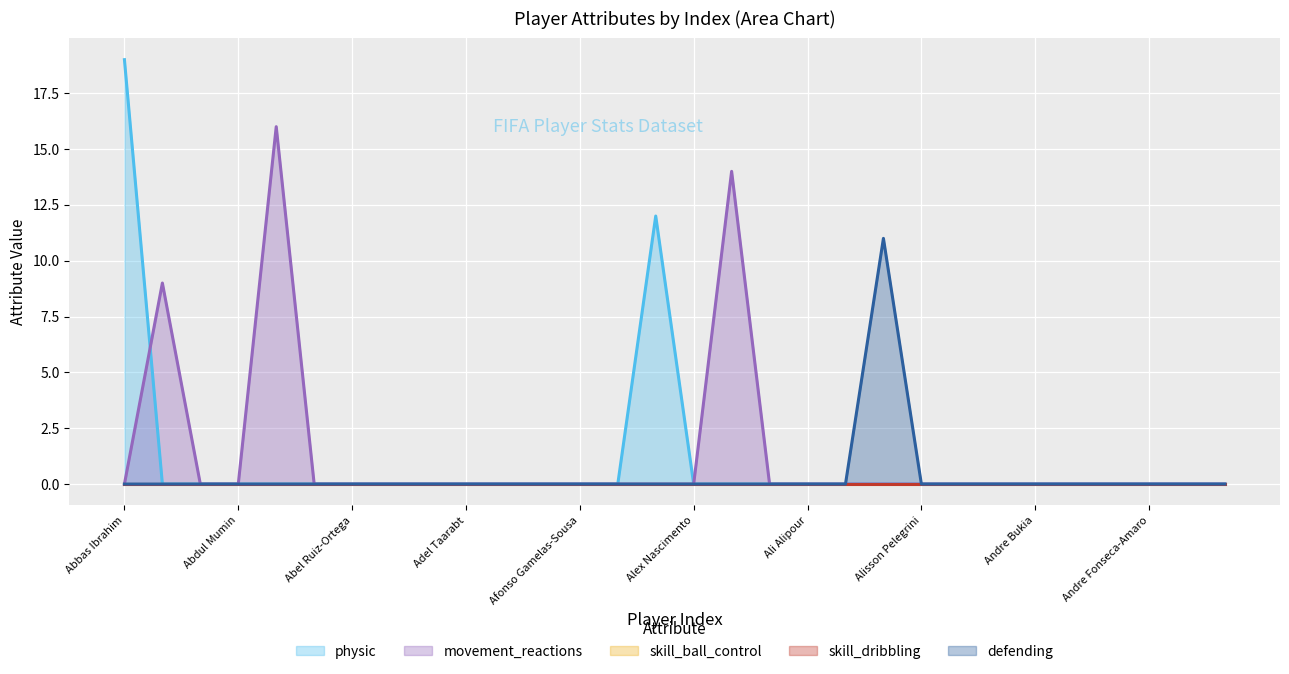

Which has a higher value, Adel Taarabt or Adrian Marin-Gomez?

Adel Taarabt